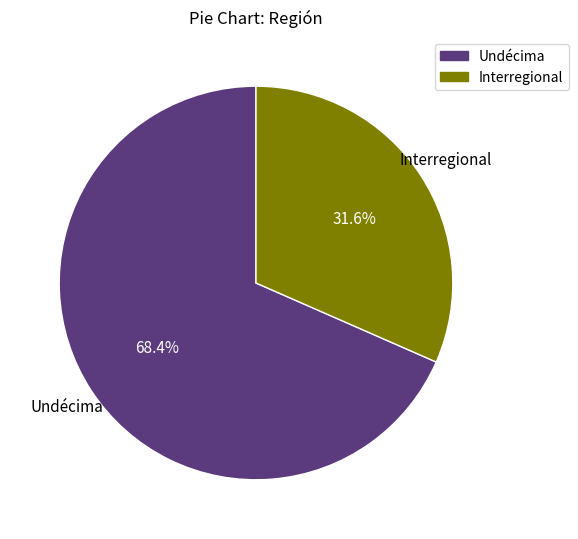

Which slice is the smallest?

Interregional